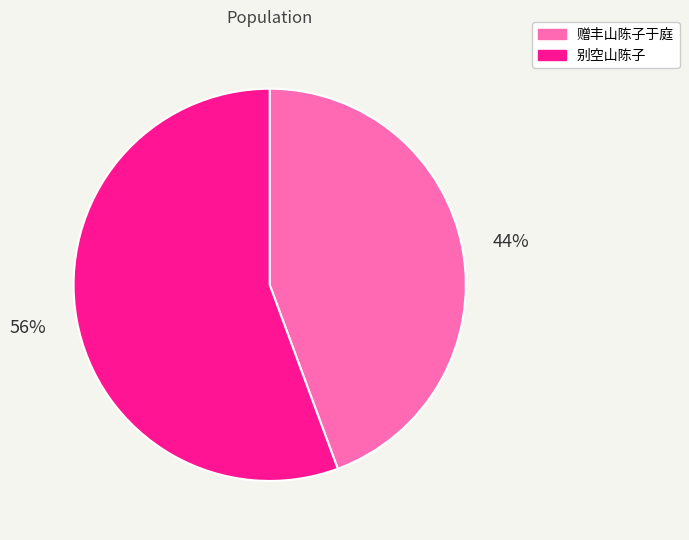

Which category has the smallest portion of the pie?

赠丰山陈子于庭